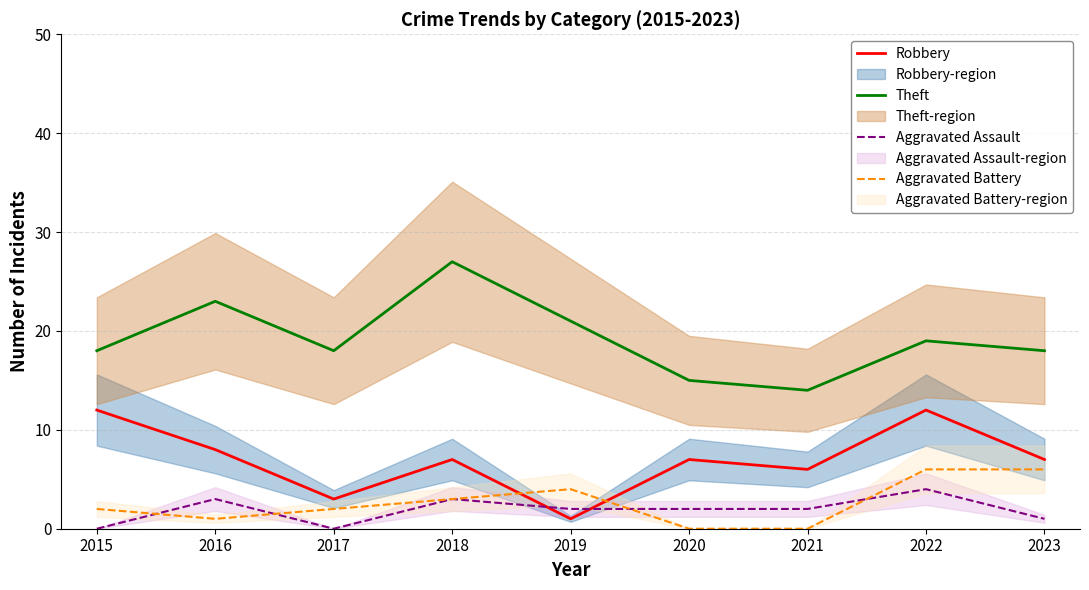

True or false: Theft has more than 2 points higher than both neighbors.

True